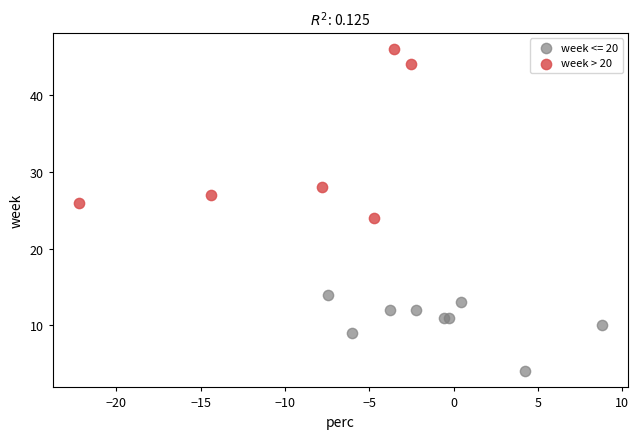

Which series contains the highest Y value?

week > 20